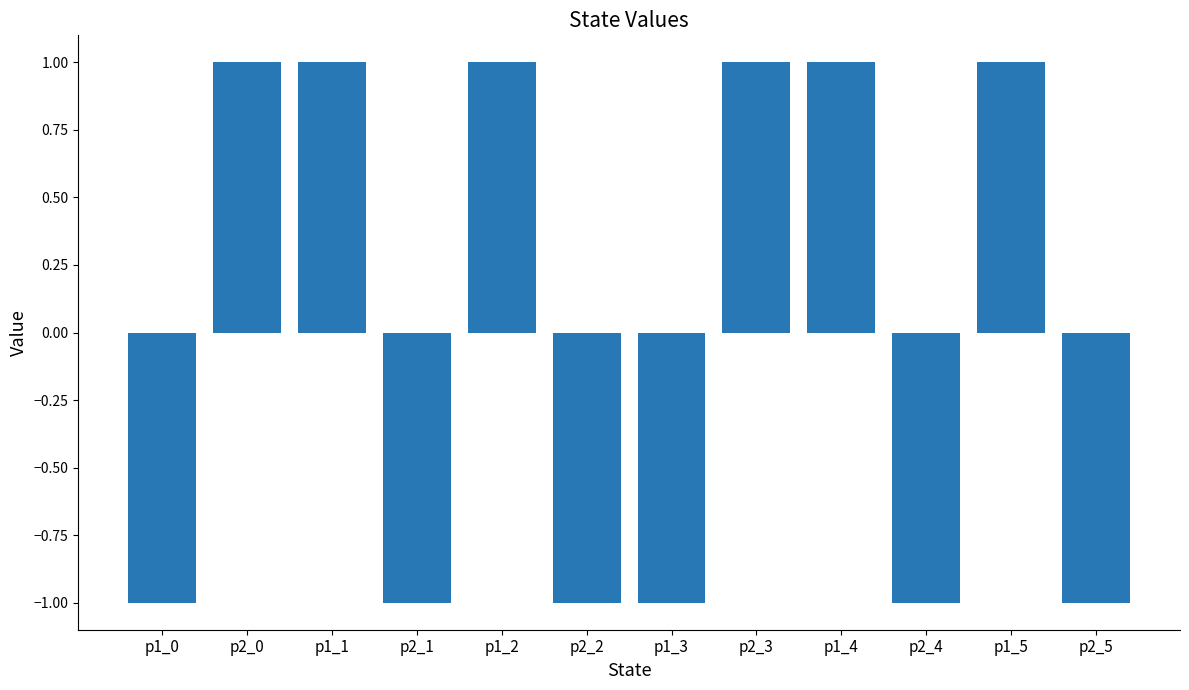

True or false: the data shows 0 at p1_0.

False